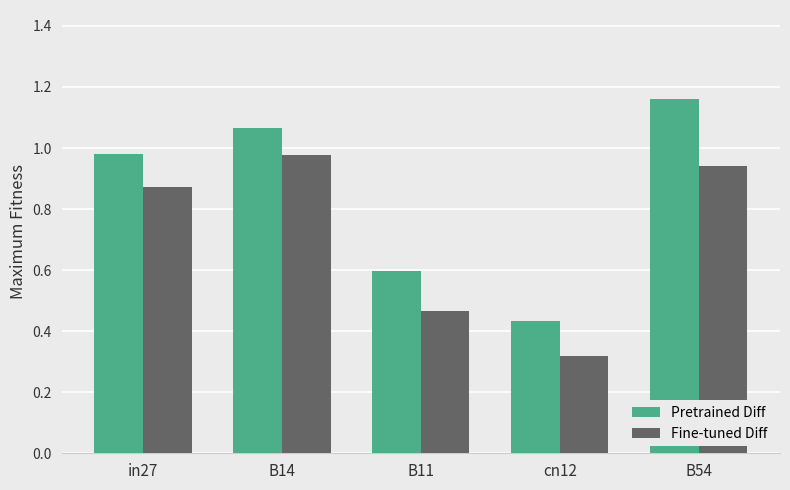

What is the total value across all series at B54?

2.1